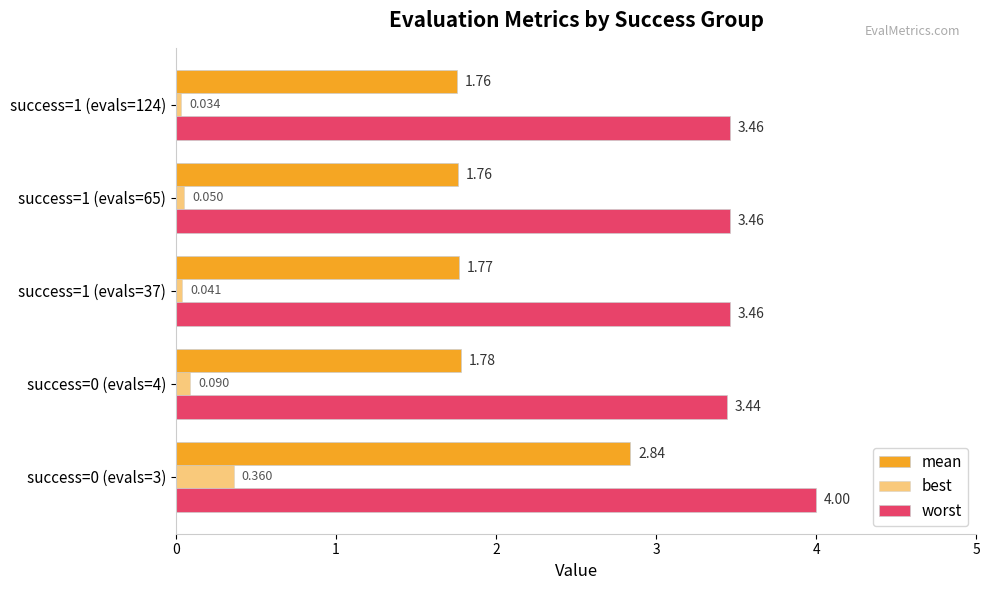

Count the number of categories in the chart.

5